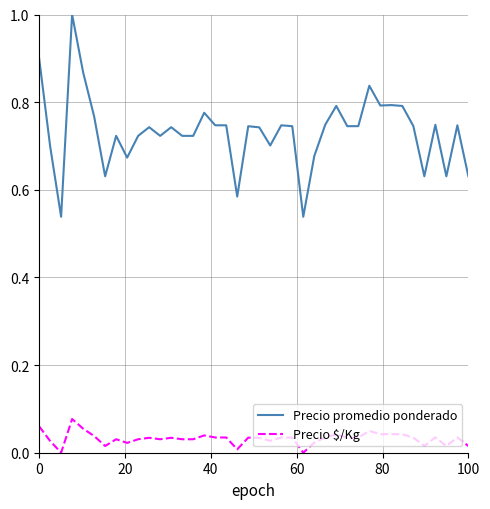

Rank the series by their maximum value, from lowest to highest.

Precio $/Kg, Precio promedio ponderado